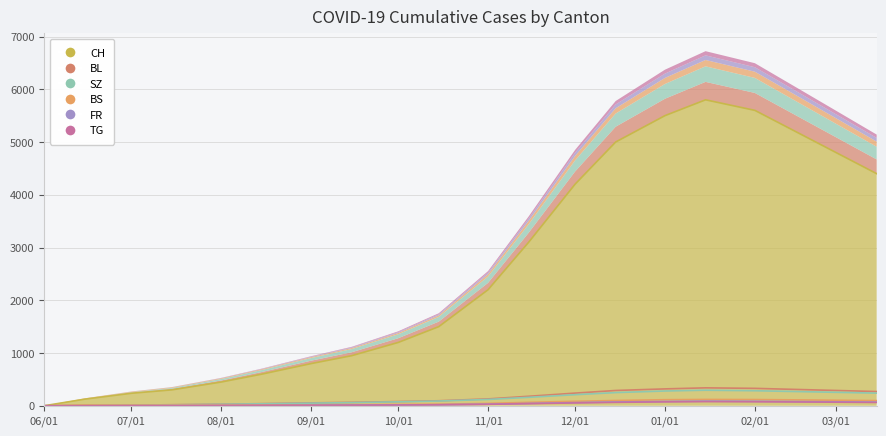

The FR series shows 125 at 01/01. True or false?

False